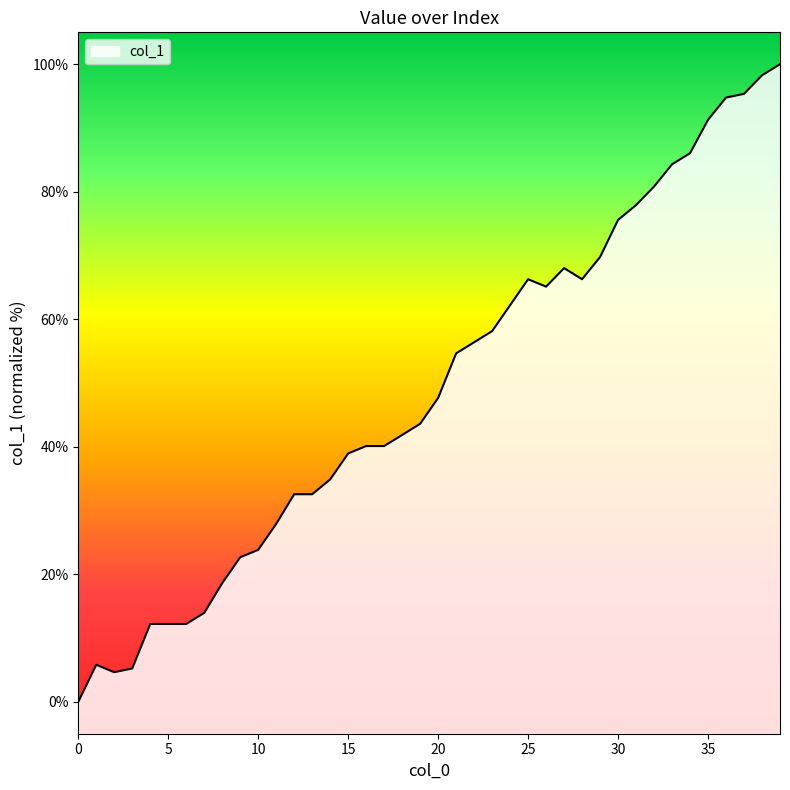

Reading left to right, what are all the values shown in this chart?

0.0	5.8	4.7	5.2	12.2	12.2	12.2	14.0	18.6	22.7	23.8	27.9	32.6	32.6	34.9	39.0	40.1	40.1	41.9	43.6	47.7	54.7	56.4	58.1	62.2	66.3	65.1	68.0	66.3	69.8	75.6	77.9	80.8	84.3	86.0	91.3	94.8	95.3	98.3	100.0